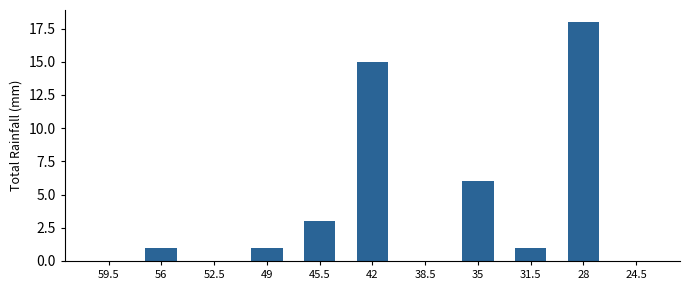

What is the greatest value displayed?

18